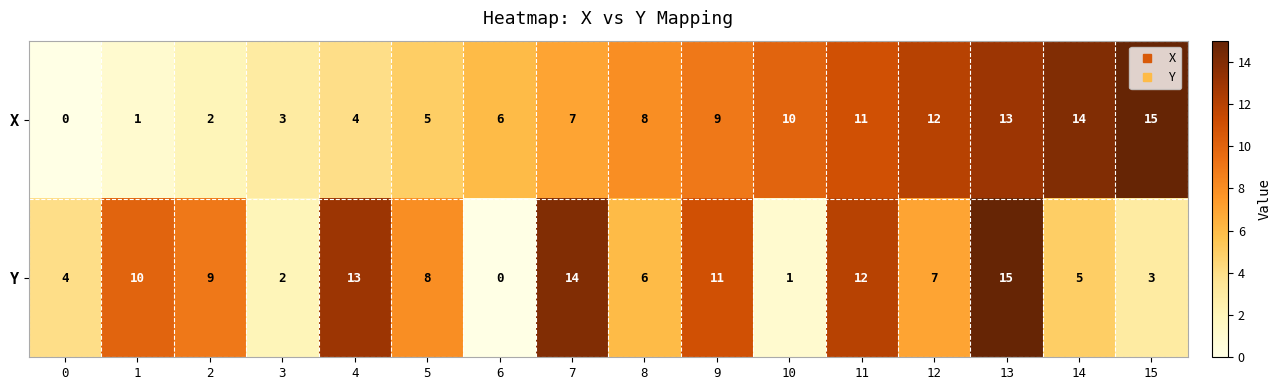

What is the total value across all series at 2?

11